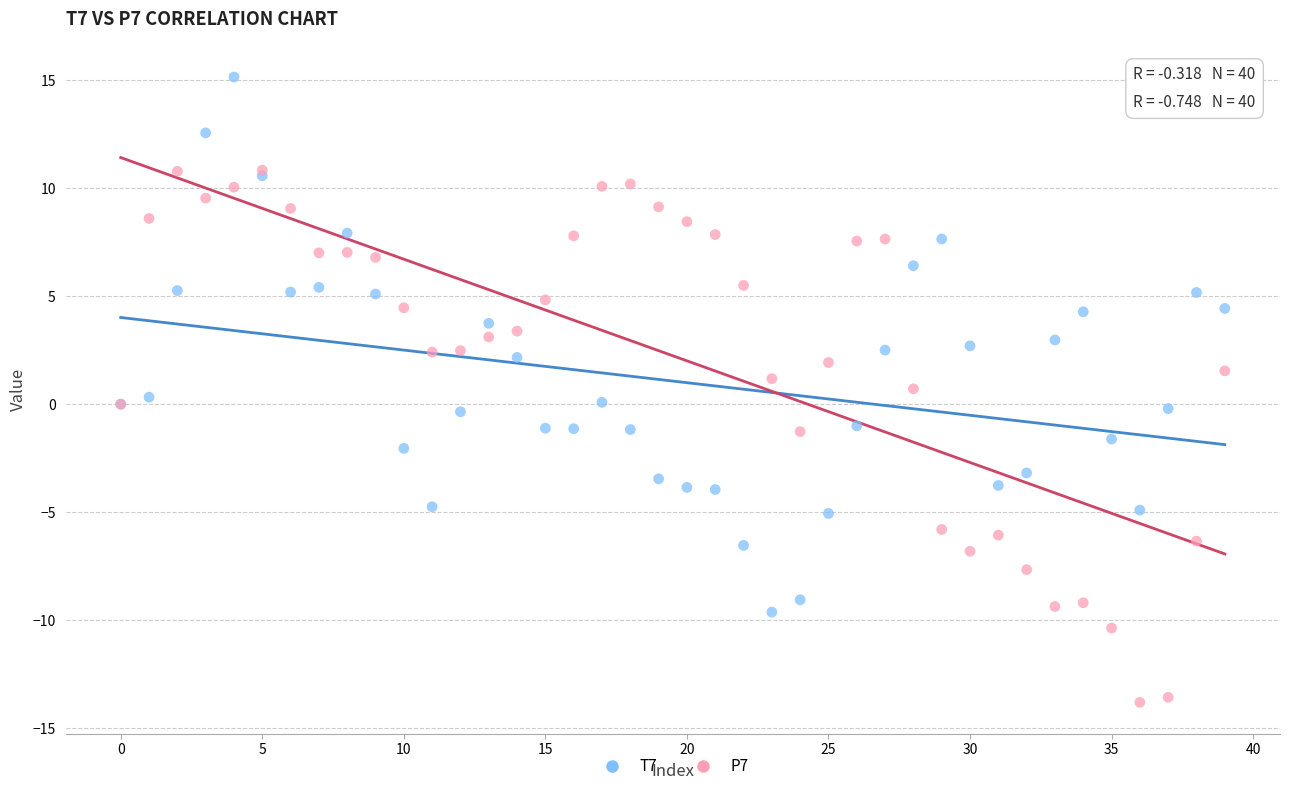

What are all the series names shown in the legend?

T7, P7